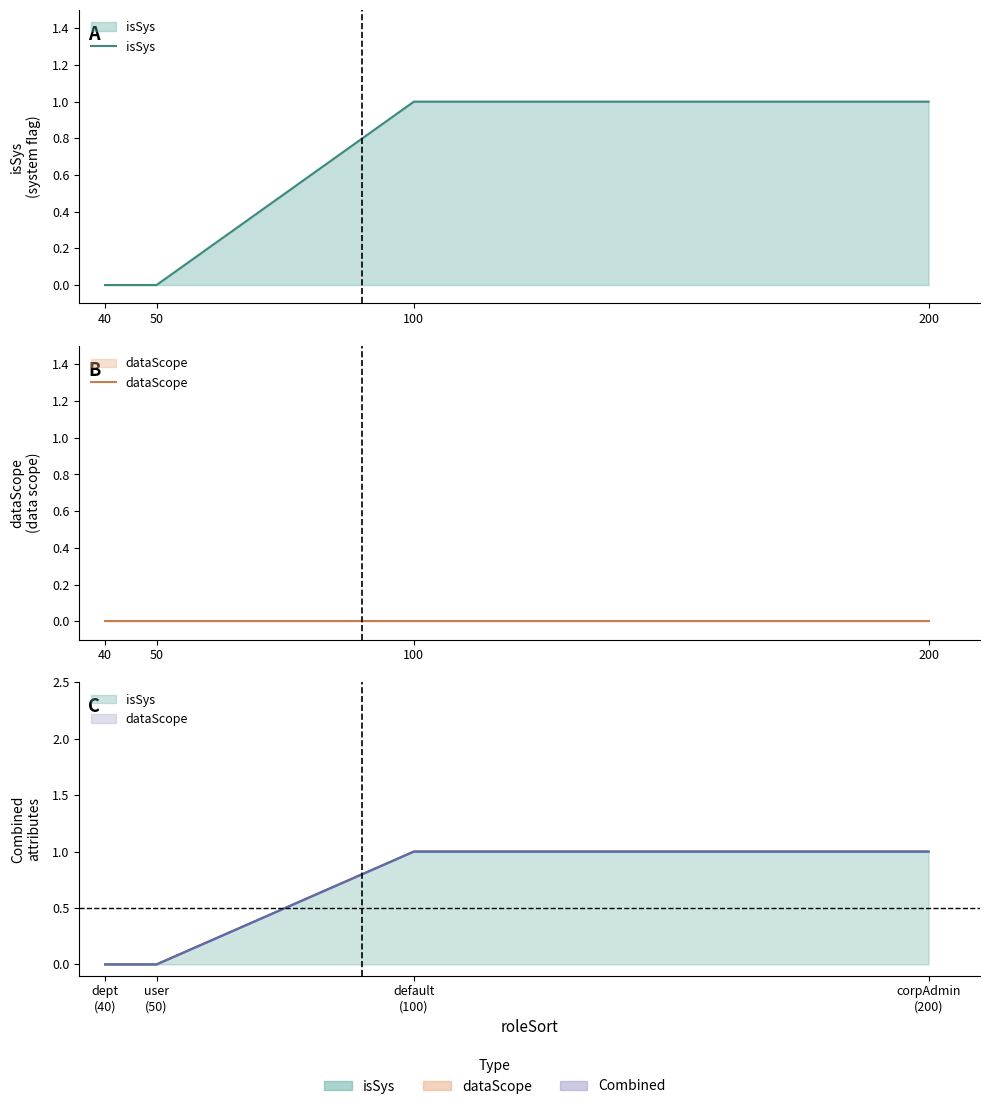

Reading left to right, extract all data points from this chart.

isSys: 40=0	50=0	100=1	200=1
dataScope: 40=0	50=0	100=0	200=0